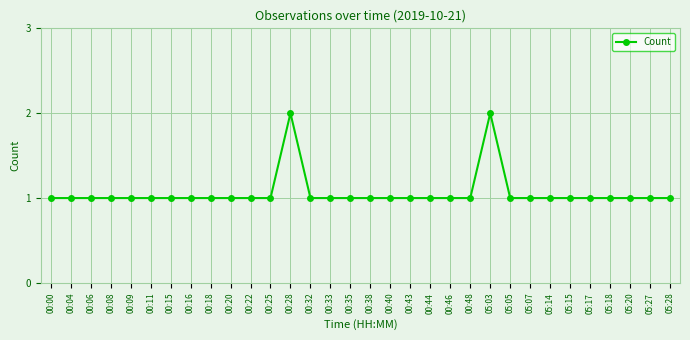

True or false: the data shows 3 at 05:03.

False